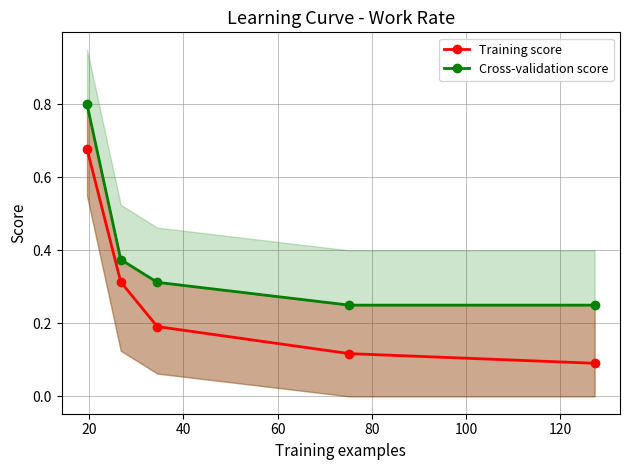

Which series has the largest total across all categories?

Cross-validation score